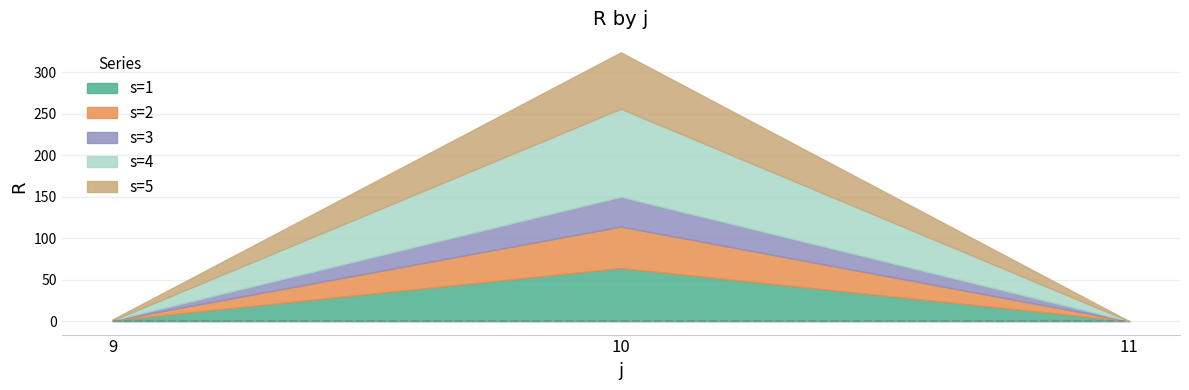

What is the sum of all s=2 values?

50